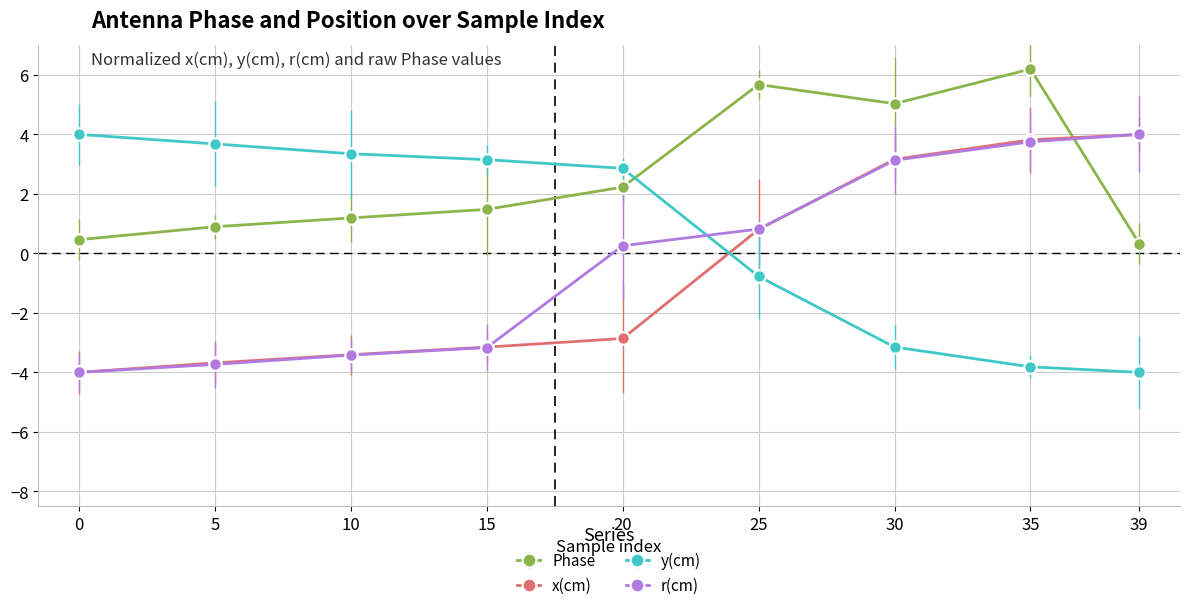

What is the spread (max minus min) of values at 39?

8.0